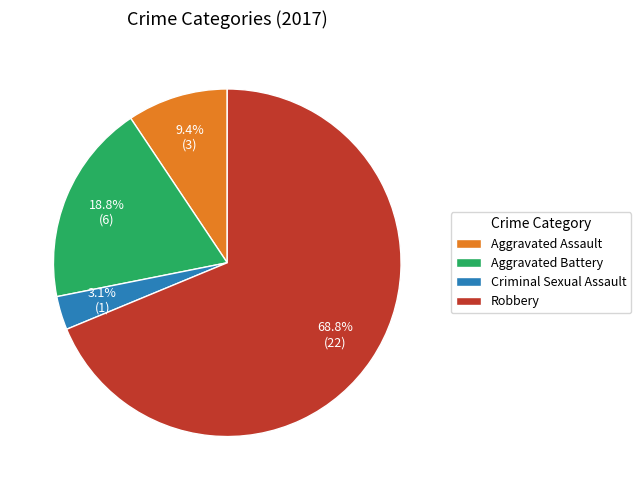

Approximately how many times larger is the value at Aggravated Assault compared to Aggravated Battery?

0.5